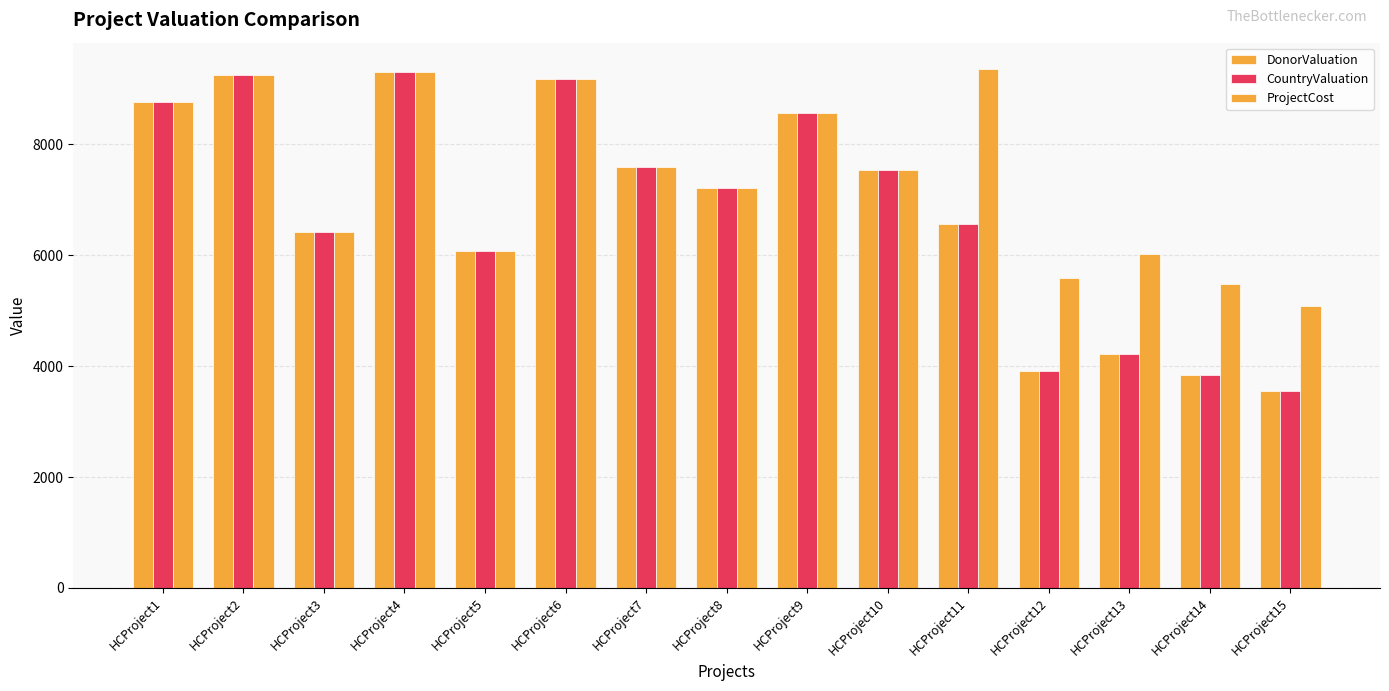

At which label does ProjectCost first exceed 7547?

HCProject1